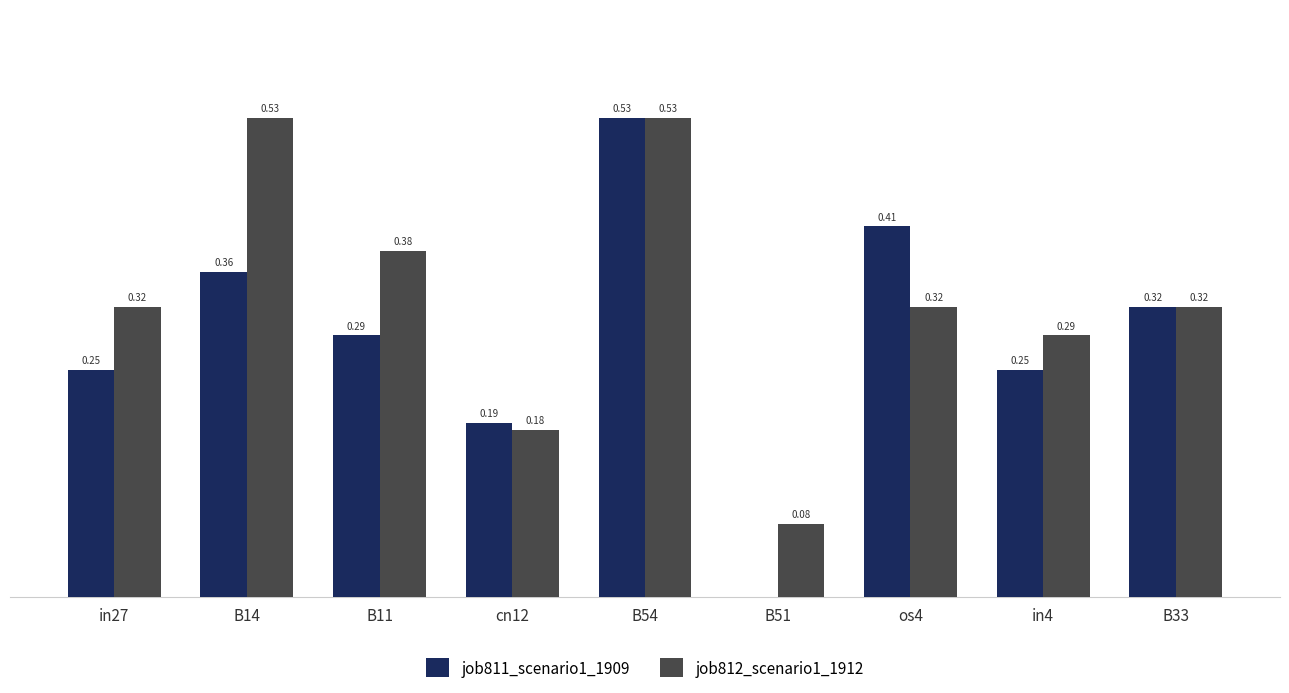

Is the value of job812_scenario1_1912 at B33 greater than the value of job811_scenario1_1909 at B11?

Yes